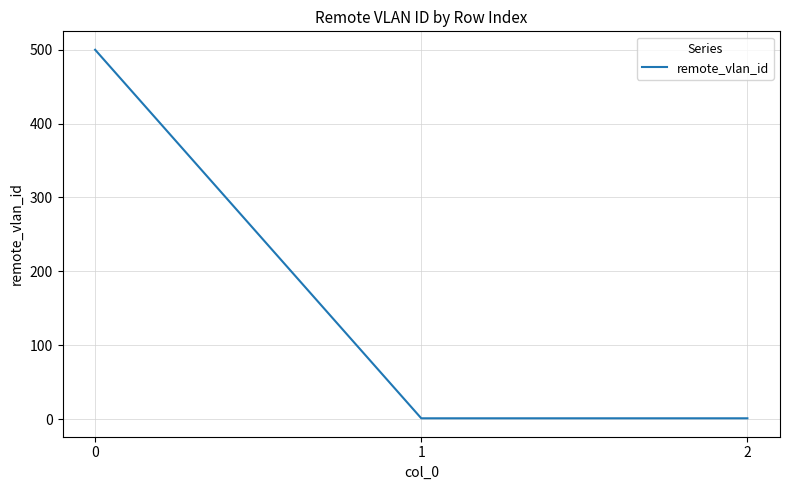

The value at 0 is 851. True or false?

False